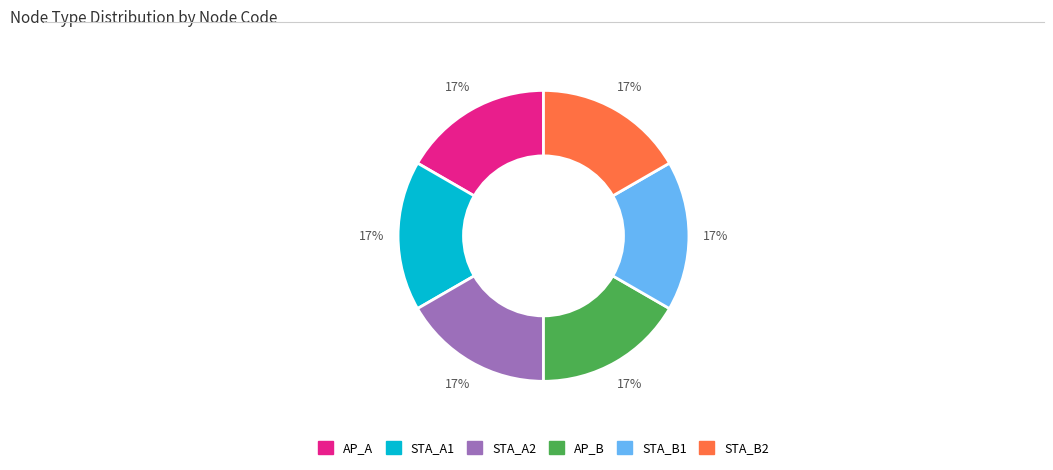

Does any single category account for the majority?

No